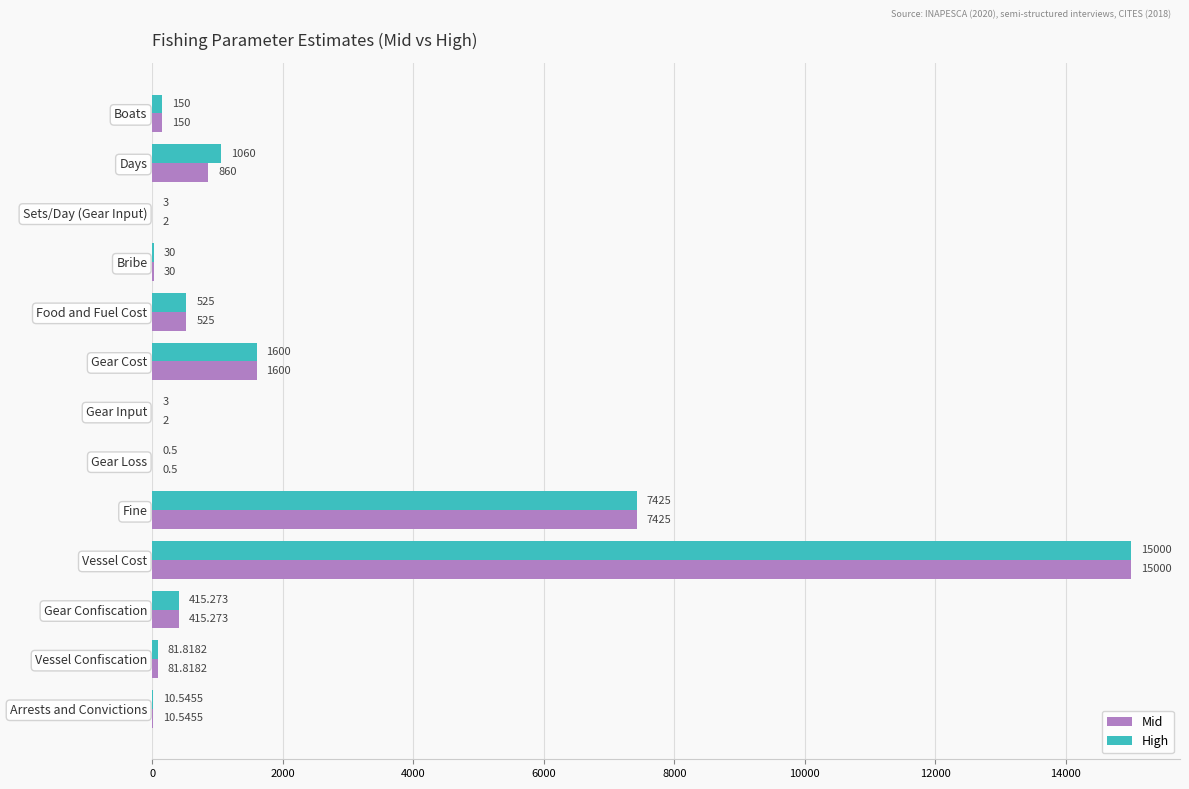

Between Sets/Day (Gear Input) and Gear Cost, which series saw the biggest shift?

Mid